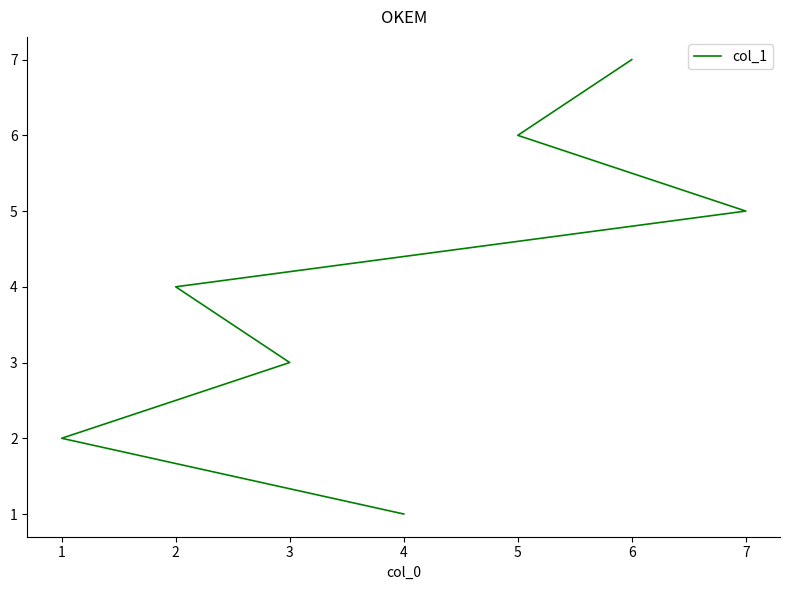

What is the sum of all values?

28